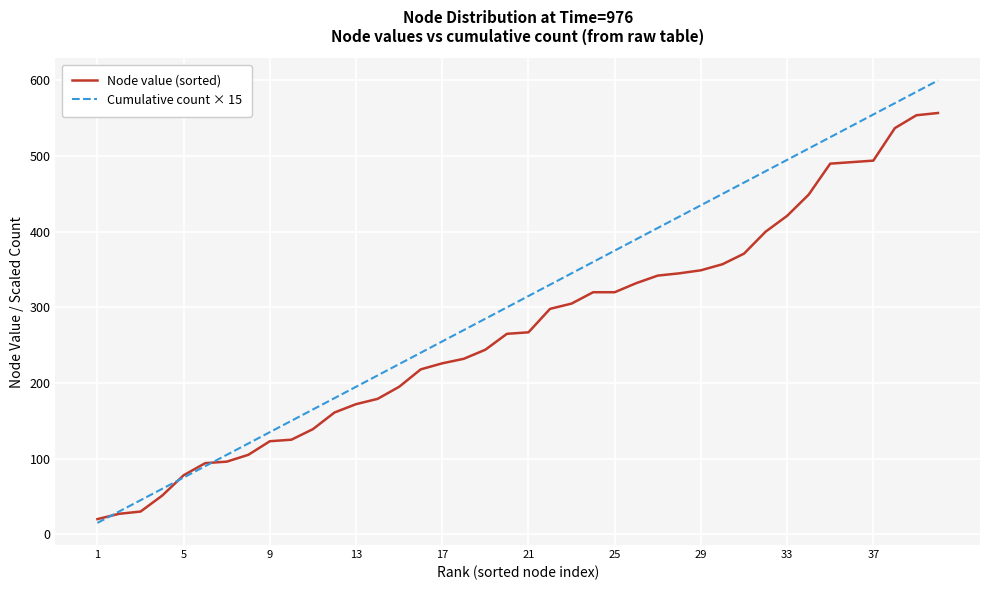

Which series has the largest range (max minus min)?

Cumulative count × 15